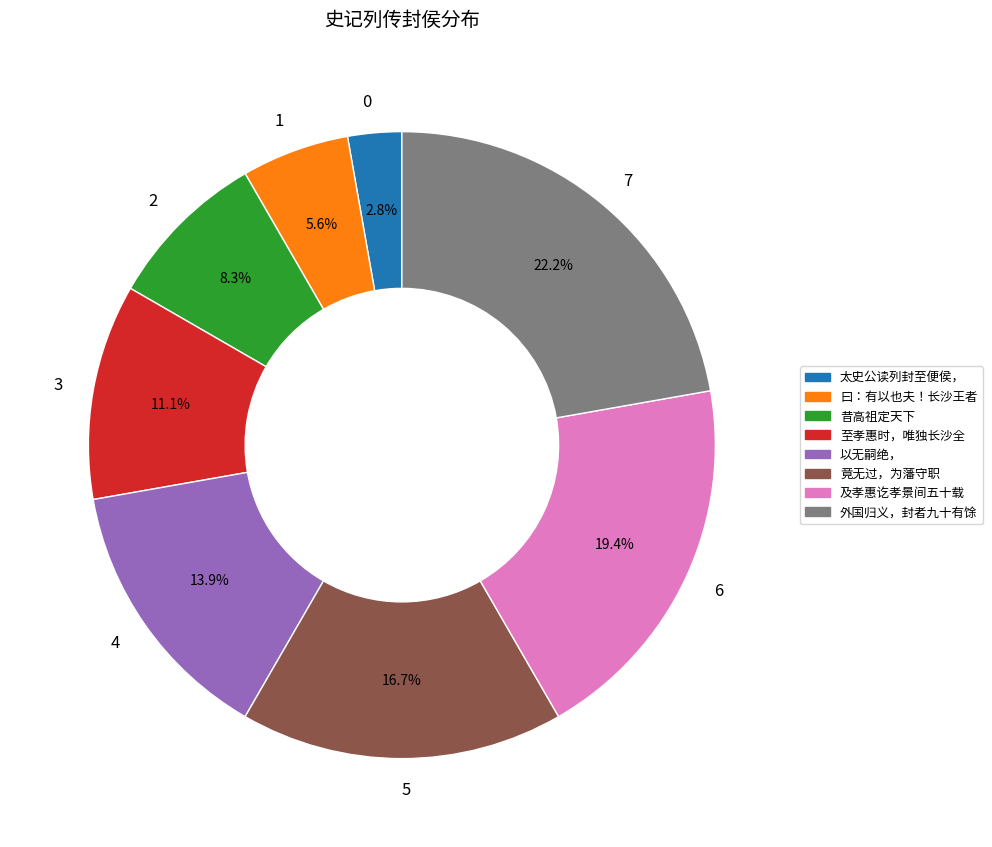

What is the smallest slice in the pie chart?

0